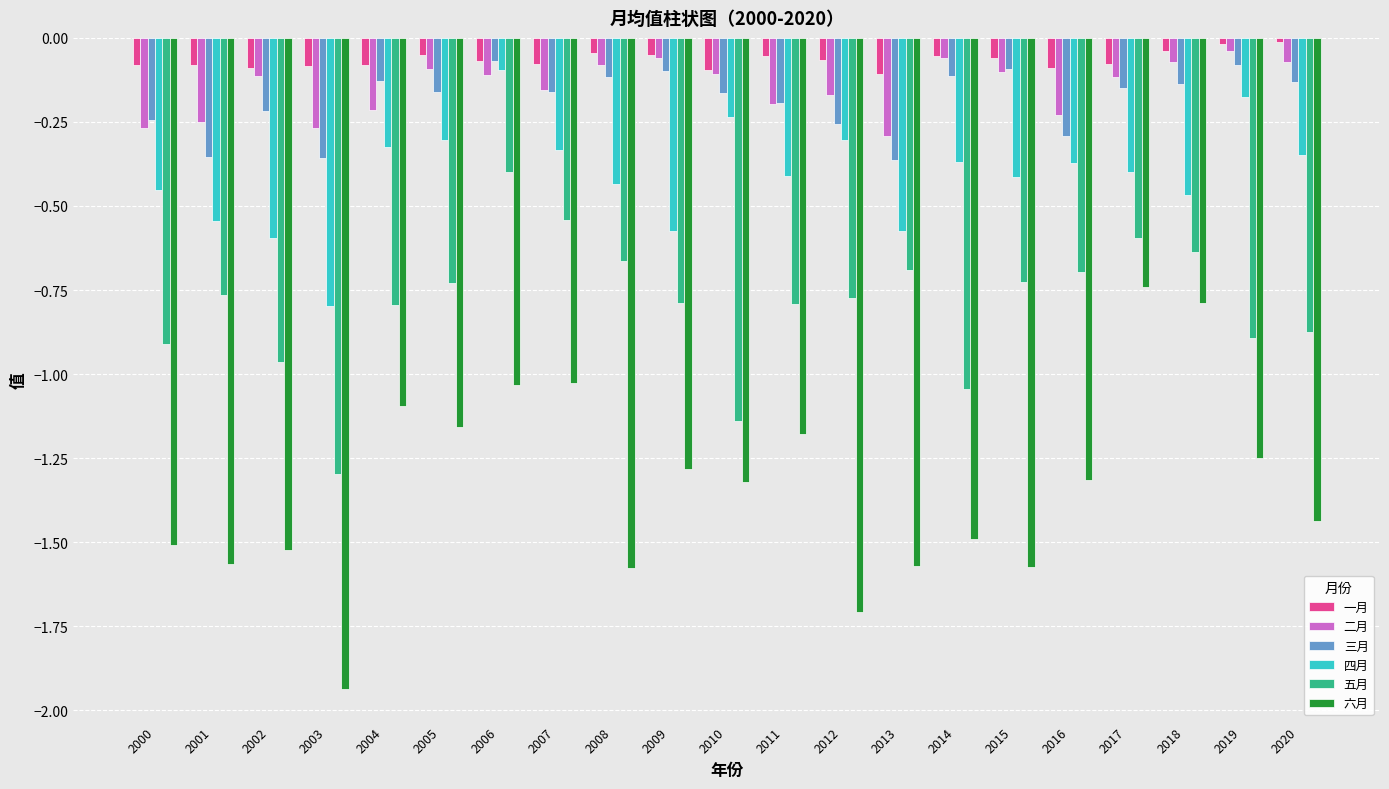

Is it true that 五月 equals -0.7 at 2005?

True